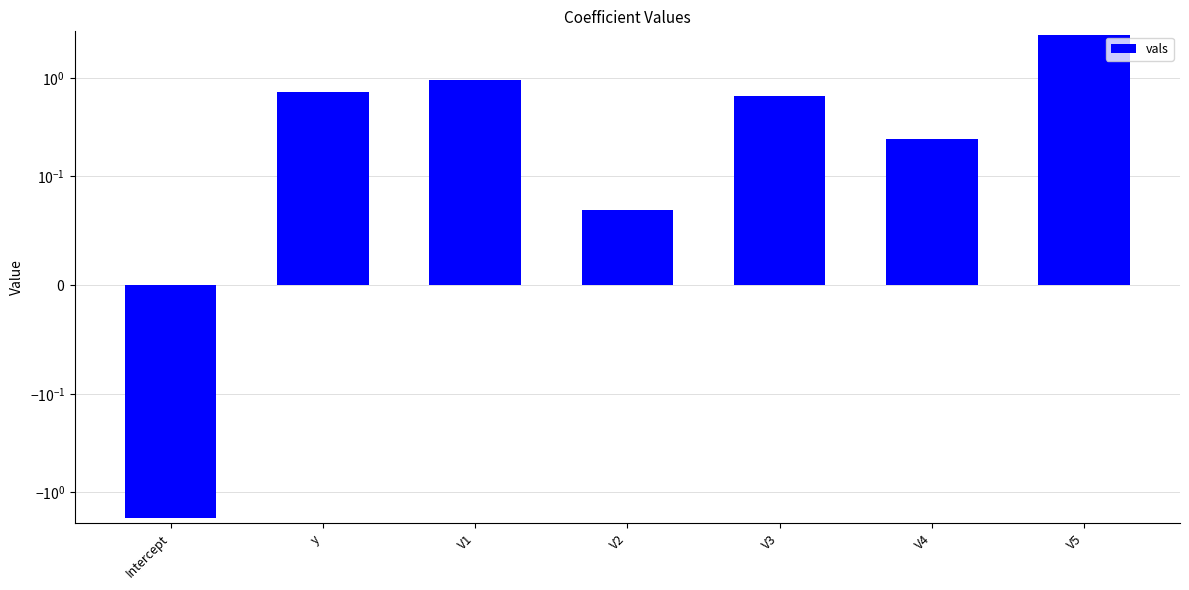

Reading left to right, list all the values displayed in this chart.

Intercept=-1.8	y=0.7	V1=0.9	V2=0.1	V3=0.6	V4=0.2	V5=2.7